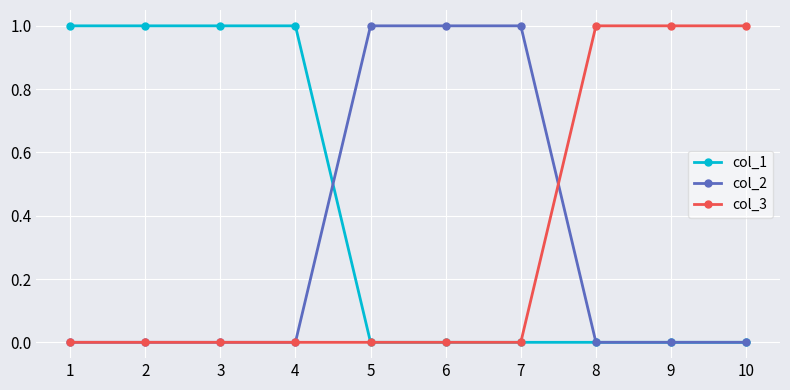

How many series are shown in this chart?

3